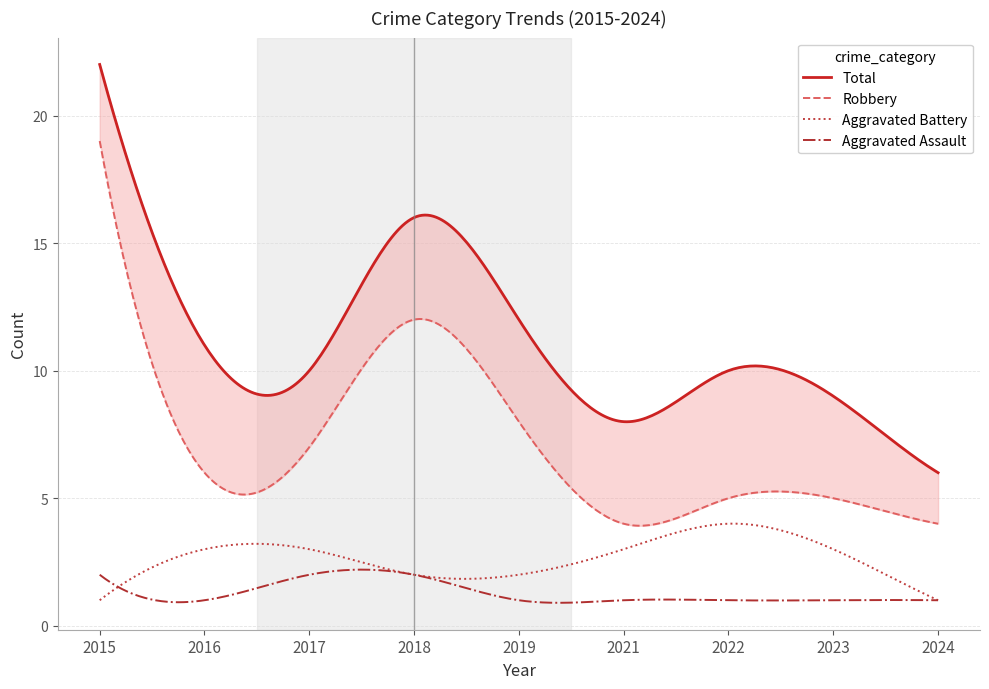

Which series has the largest total across all categories?

Total